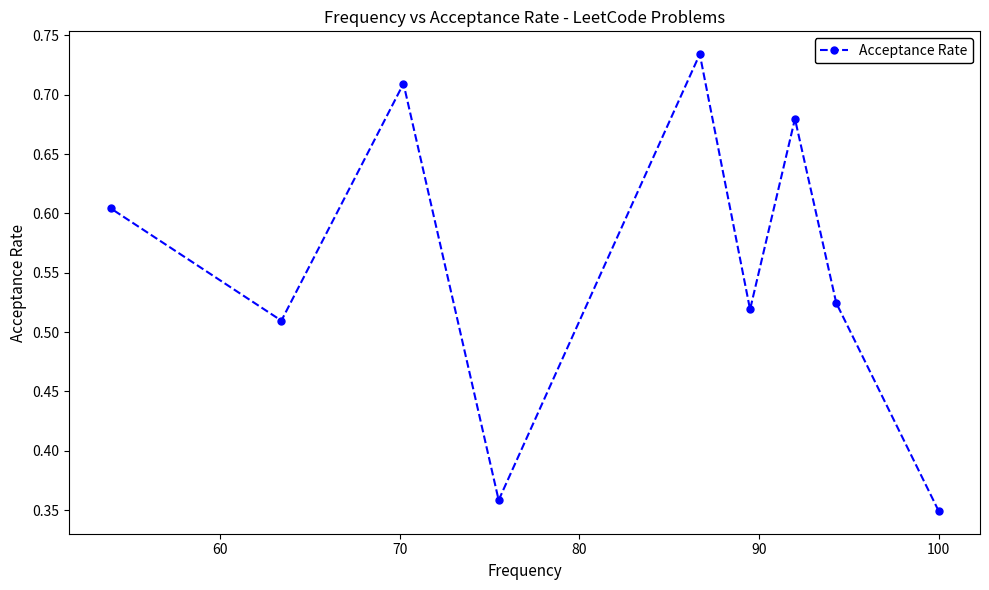

How many values are between 0 and 1?

9